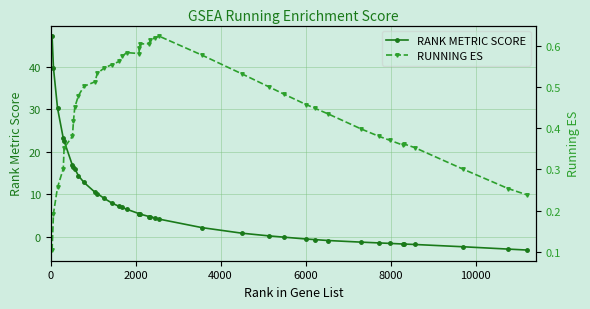

What is the average value of the RANK METRIC SCORE series?

7.9